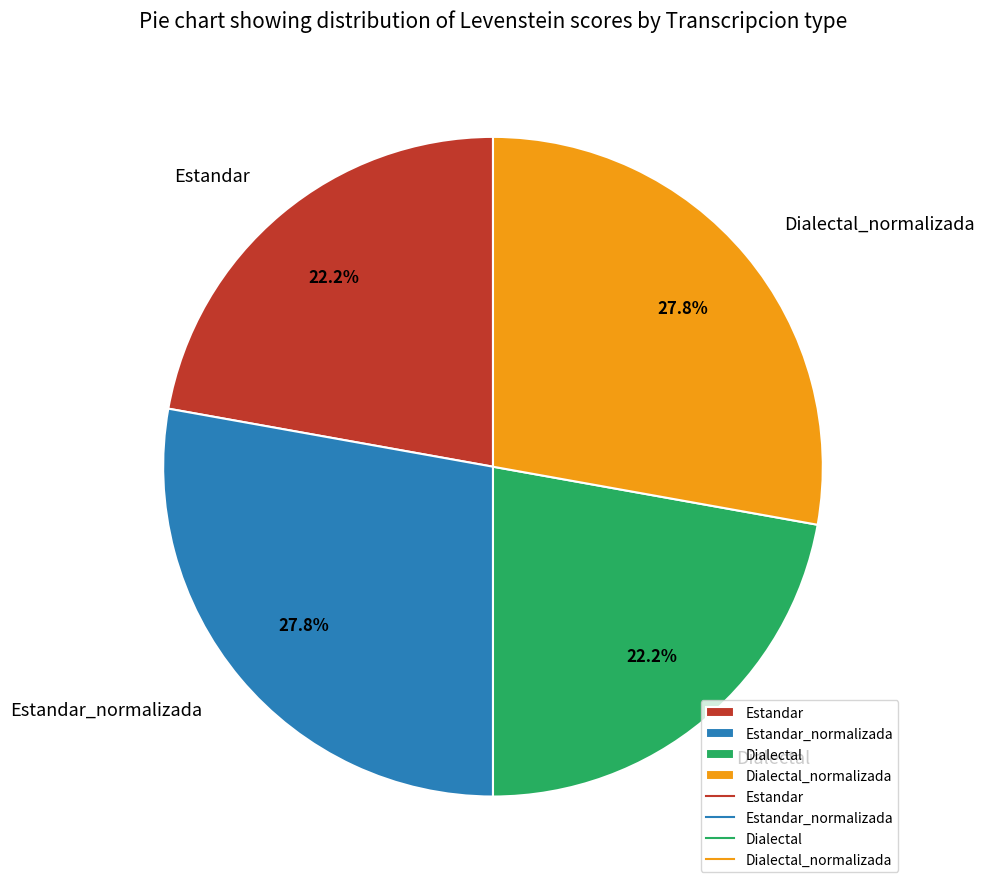

Is there any slice that represents more than half of the pie?

No